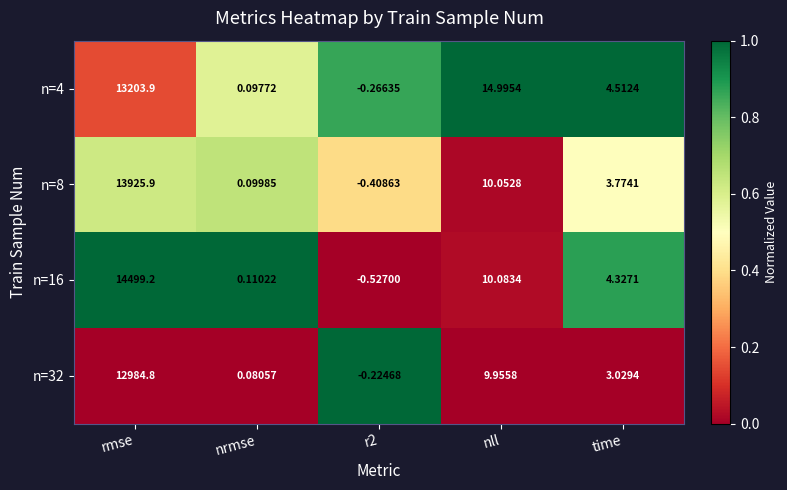

At which label is n=32 closest to 6492?

nll